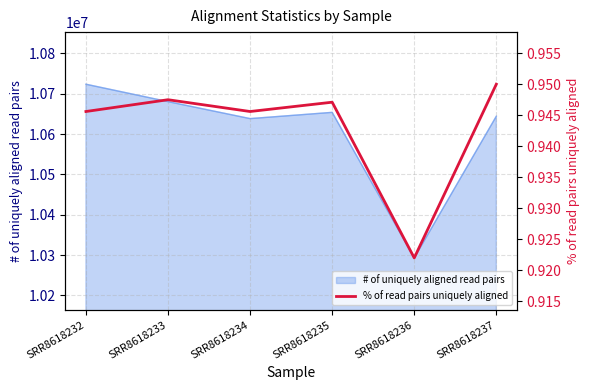

Reading left to right, list all the values displayed in this chart.

SRR8618232=0.9	SRR8618233=0.9	SRR8618234=0.9	SRR8618235=0.9	SRR8618236=0.9	SRR8618237=0.9